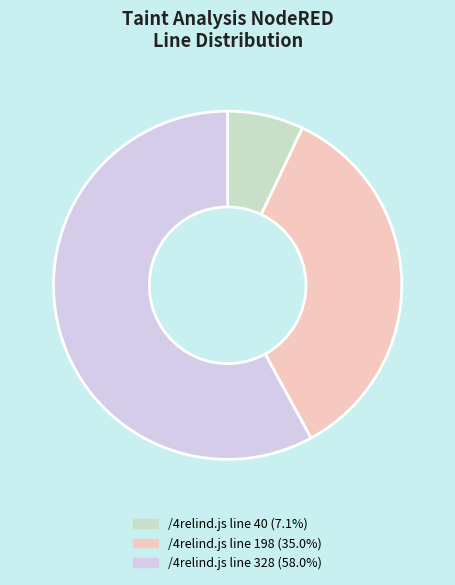

What is the smallest slice in the pie chart?

Row 40